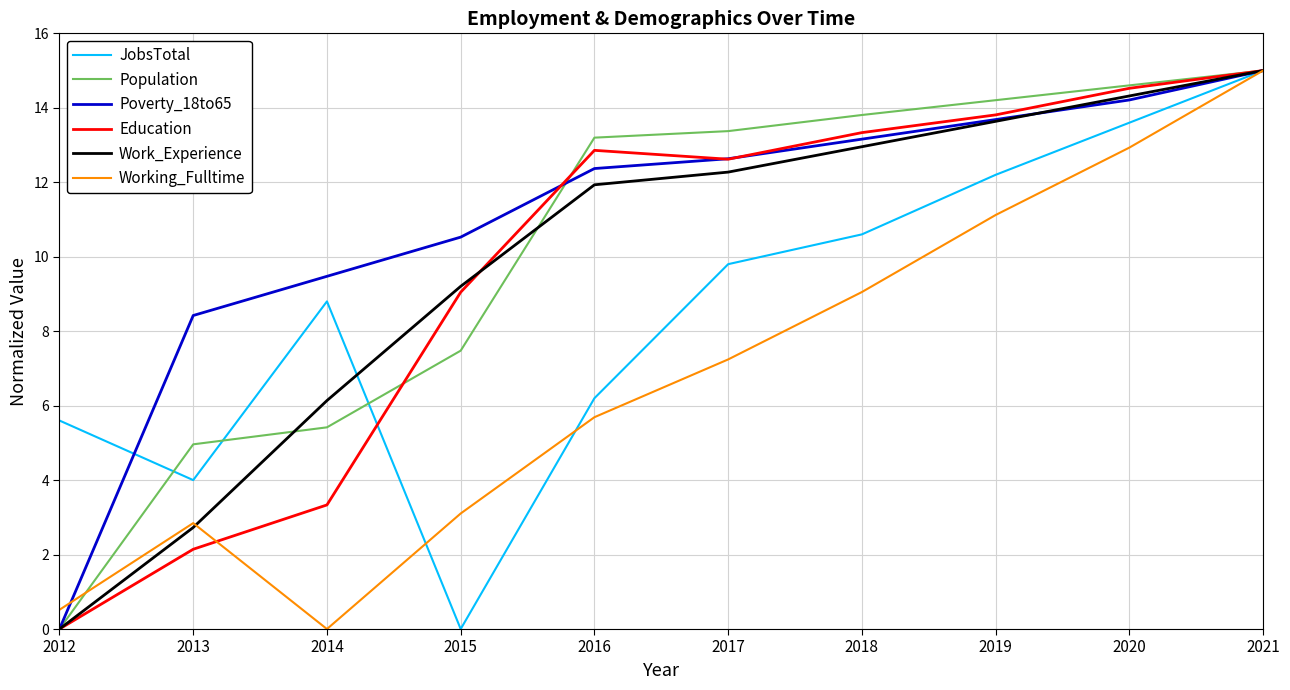

The Work_Experience series shows 2.7 at 2013. True or false?

True